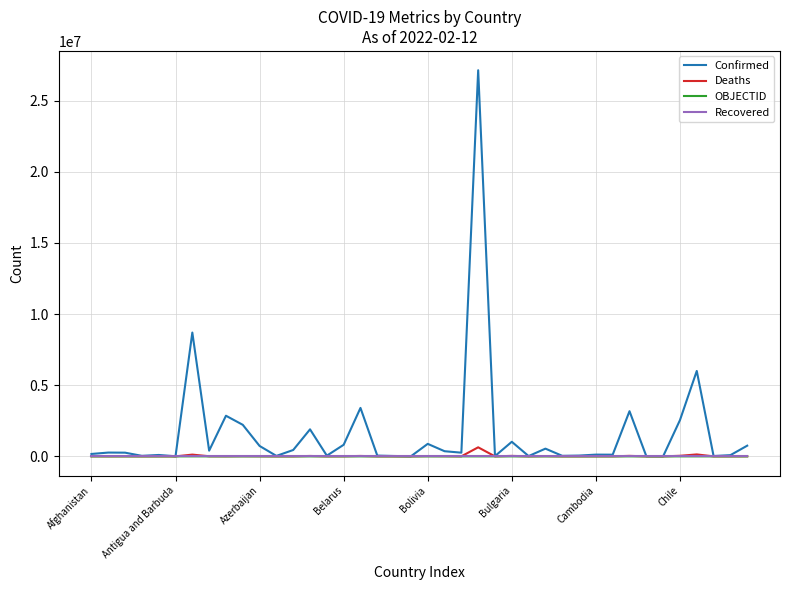

Which series has the widest spread of values?

Confirmed